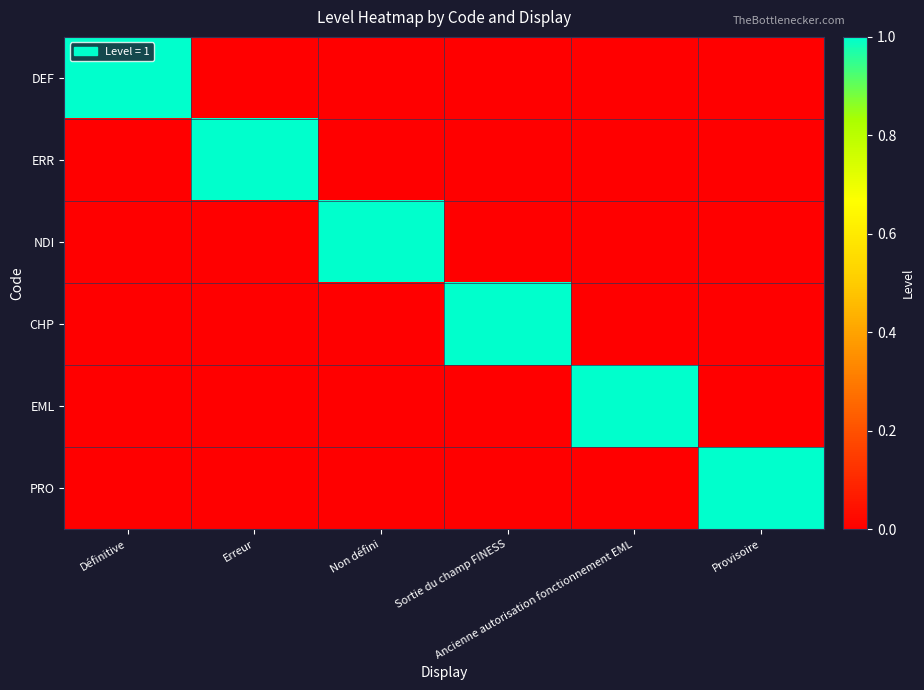

Rank the series at Sortie du champ FINESS from lowest to highest value.

DEF, ERR, NDI, EML, PRO, CHP